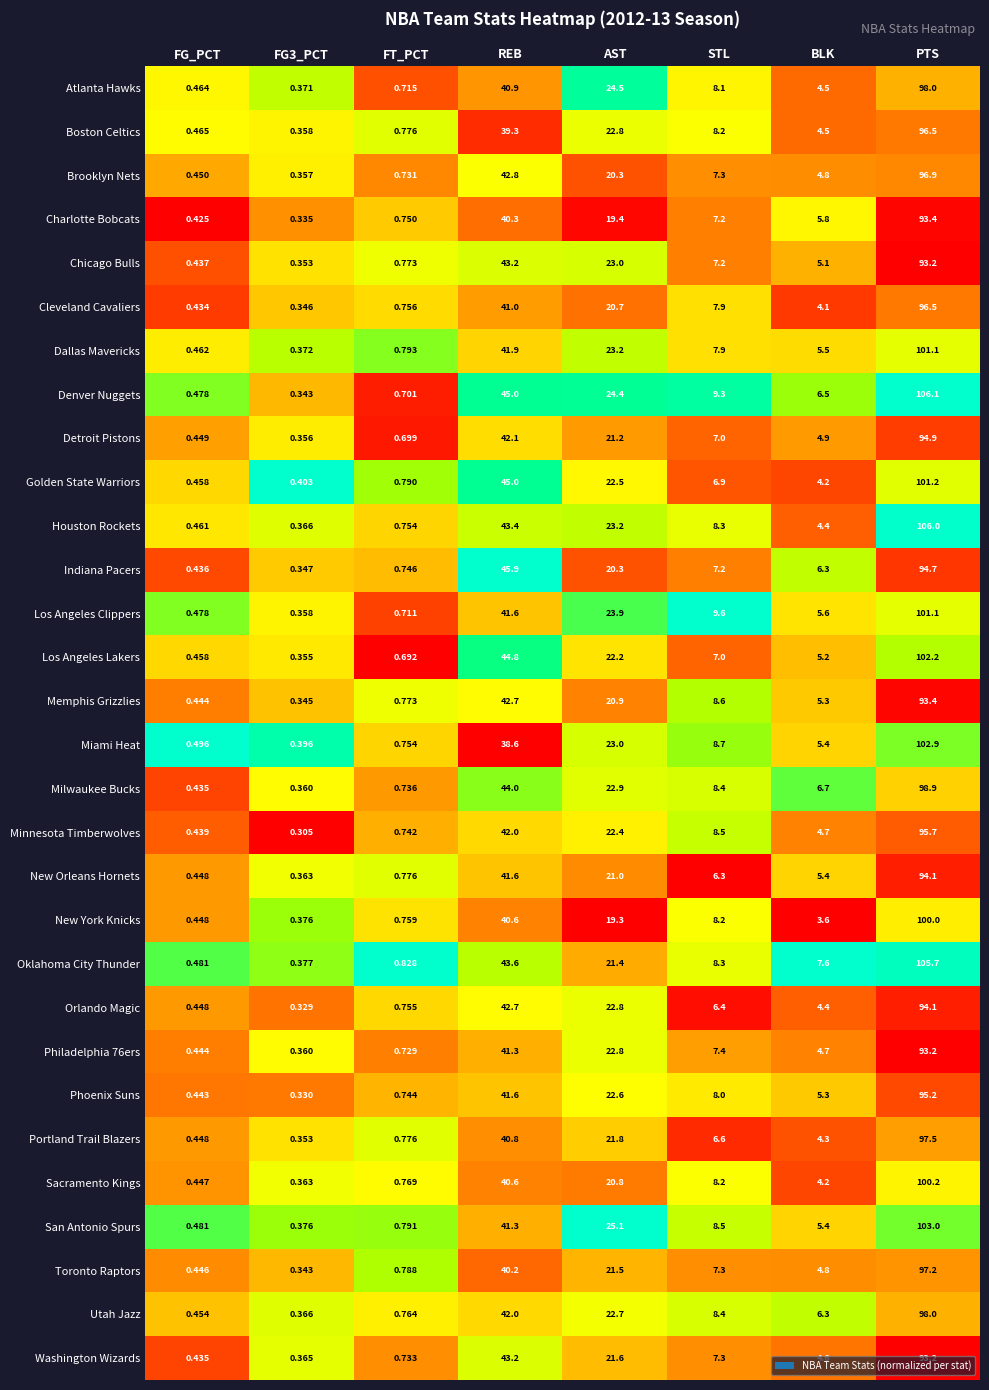

At which category is the sum across all series the highest?

PTS